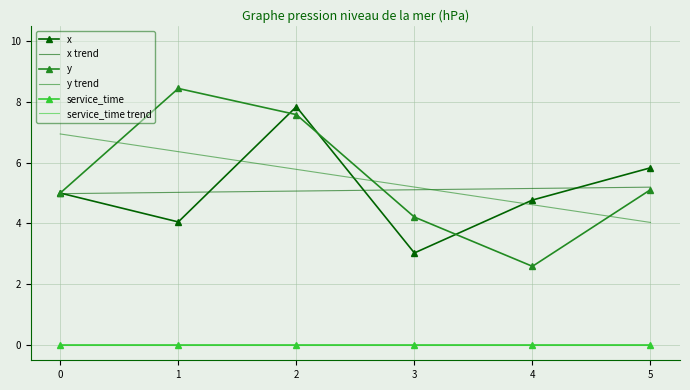

Between 4 and 3, which is larger?

4